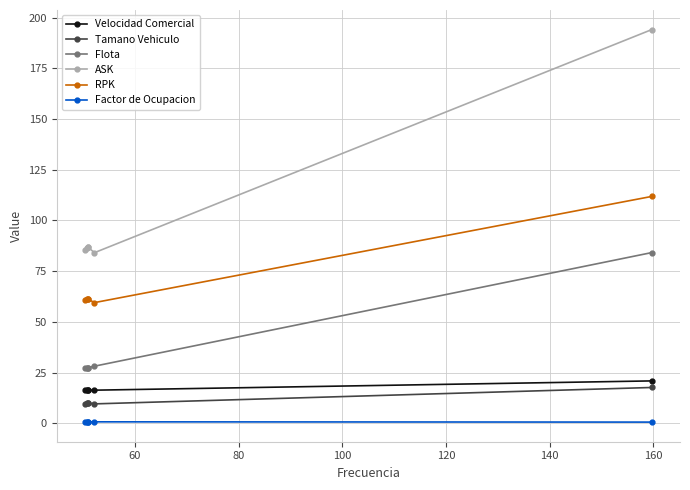

True or false: Flota and Velocidad Comercial intersect in this chart.

False